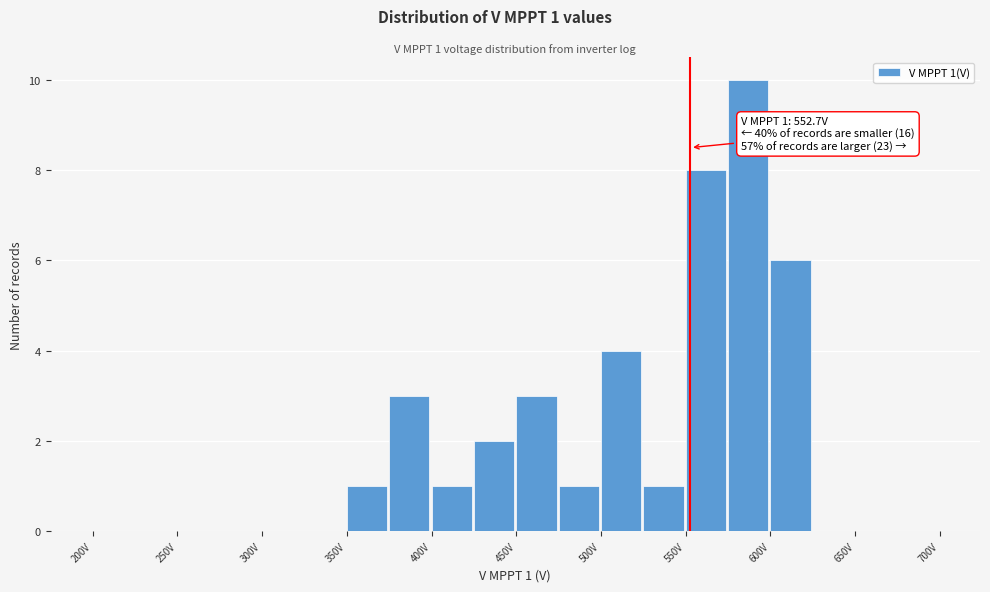

Over which range of the x-axis is the bar tallest?

575 to 600